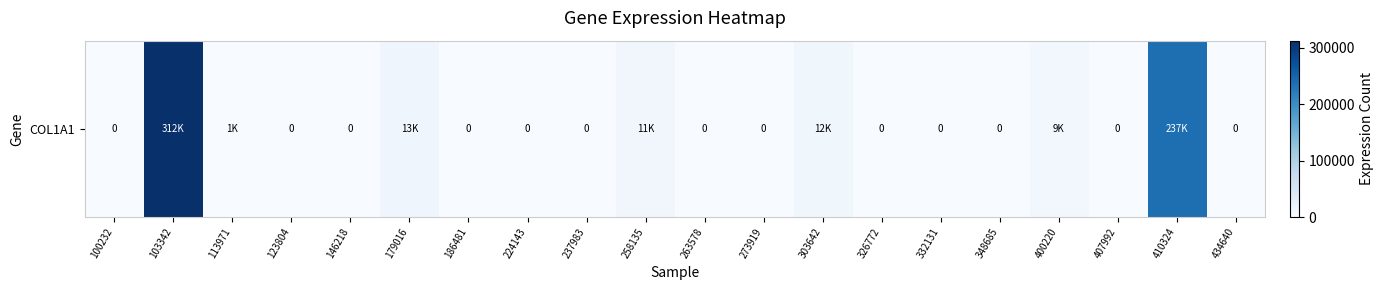

List the labels in order of value, smallest first.

100232, 123804, 146218, 186481, 224143, 237983, 263578, 273919, 326772, 332131, 348685, 407992, 434640, 113971, 400220, 258135, 303642, 179016, 410324, 103342